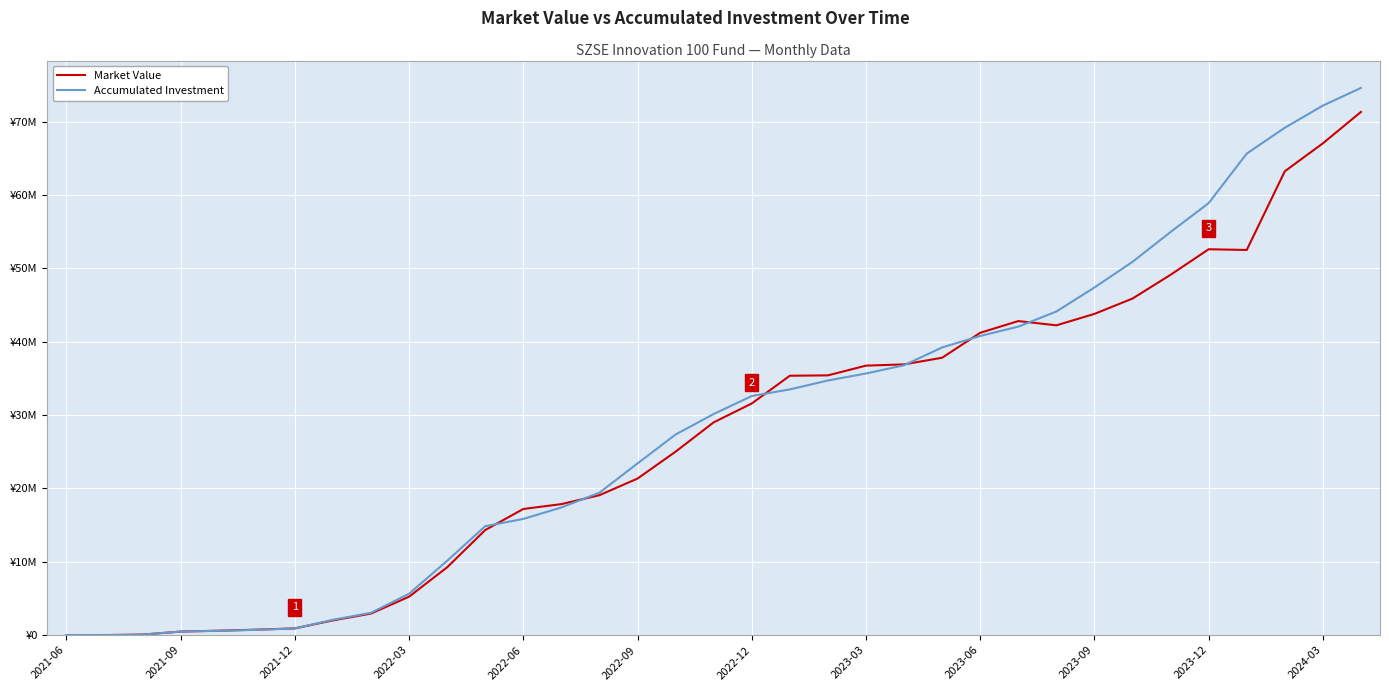

Reading left to right, what are all the values shown in this chart?

Market Value: 0.0	3955.9	72005.9	484572.7	602488.3	748443.1	918450.3	2007535.8	2937393.9	5238784.3	9245580.2	14323567.7	17194575.8	17858508.6	19076162.8	21340845.3	25007843.3	29000819.7	31575039.0	35358383.0	35407176.6	36734967.0	36904484.6	37810634.6	41210975.2	42809765.1	42227814.2	43785152.0	45875937.3	49117492.2	52597859.4	52499757.0	63229286.8	67037839.6	71318149.9
Accumulated Investment: 0.0	3955.9	72163.2	485102.7	586882.7	721916.3	905989.2	2088586.2	3038722.3	5639846.9	10129510.6	14847447.8	15839325.5	17398597.8	19418881.8	23404159.6	27347116.9	30138841.3	32592225.4	33493201.3	34707161.8	35663709.7	36786146.6	39215648.9	40777974.3	42049260.8	44111276.5	47383748.7	50880773.5	54952659.6	58885725.8	65637576.7	69161255.3	72176962.7	74589351.3